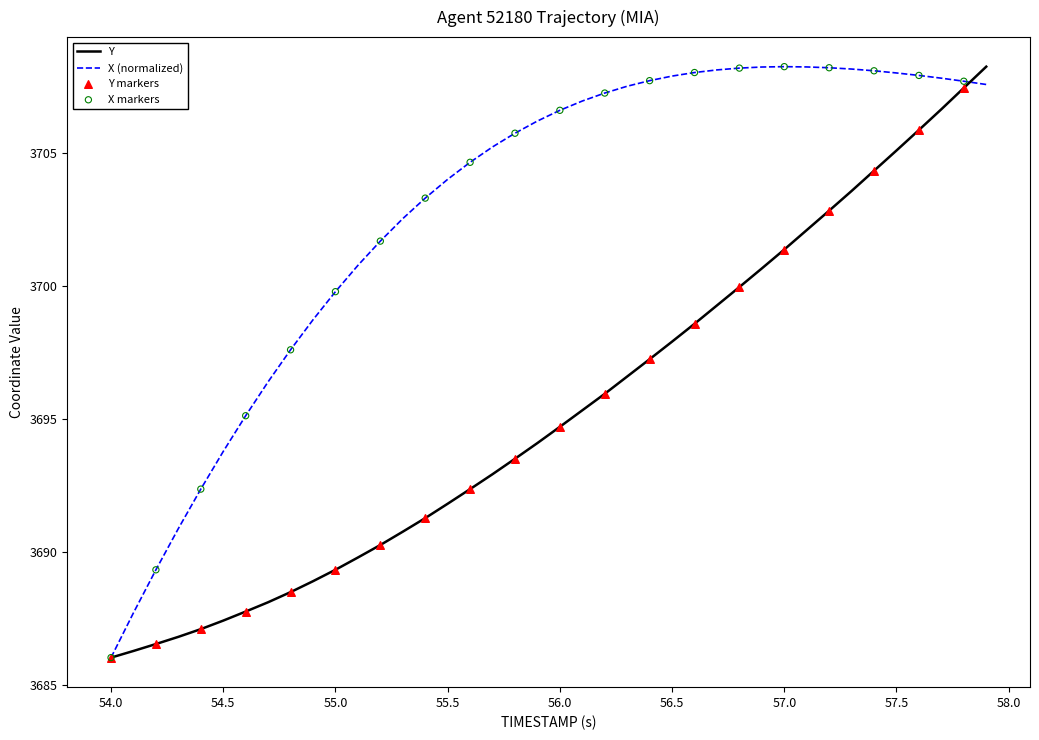

List the series in order of their overall mean, highest first.

X (normalized), Y